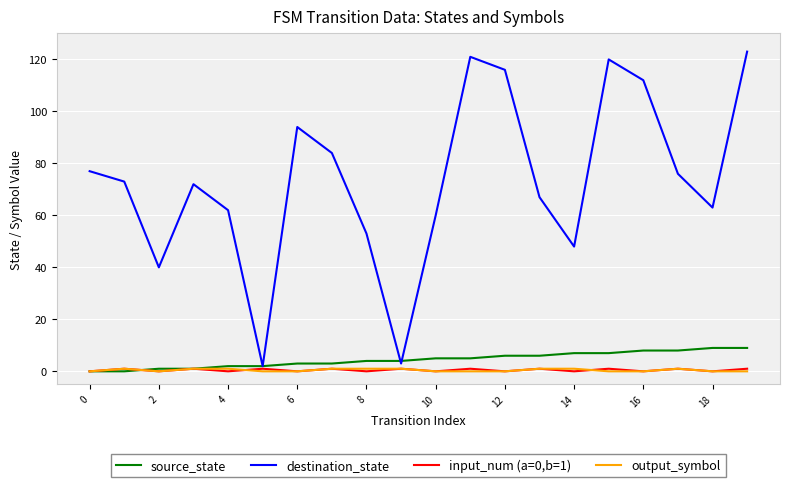

What is the sum of all source_state values?

90